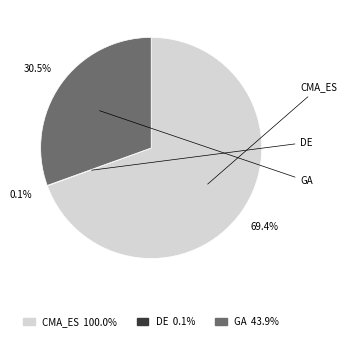

Rank the categories by value from highest to lowest.

CMA_ES, GA, DE